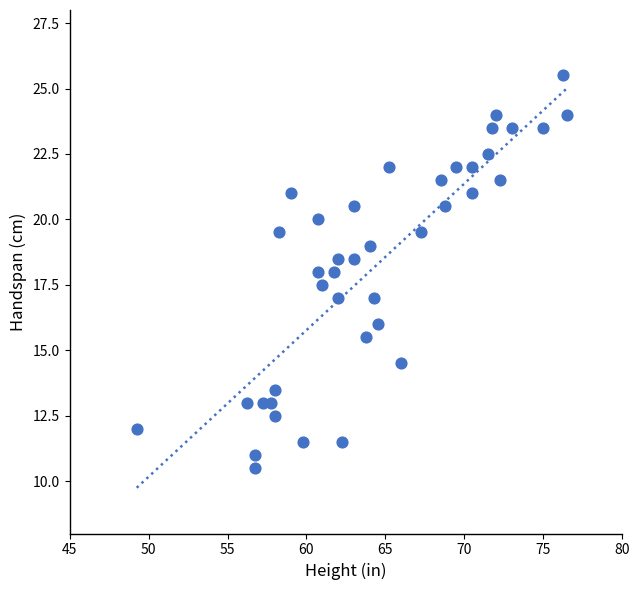

What is the range of Y values (max minus min)?

15.0